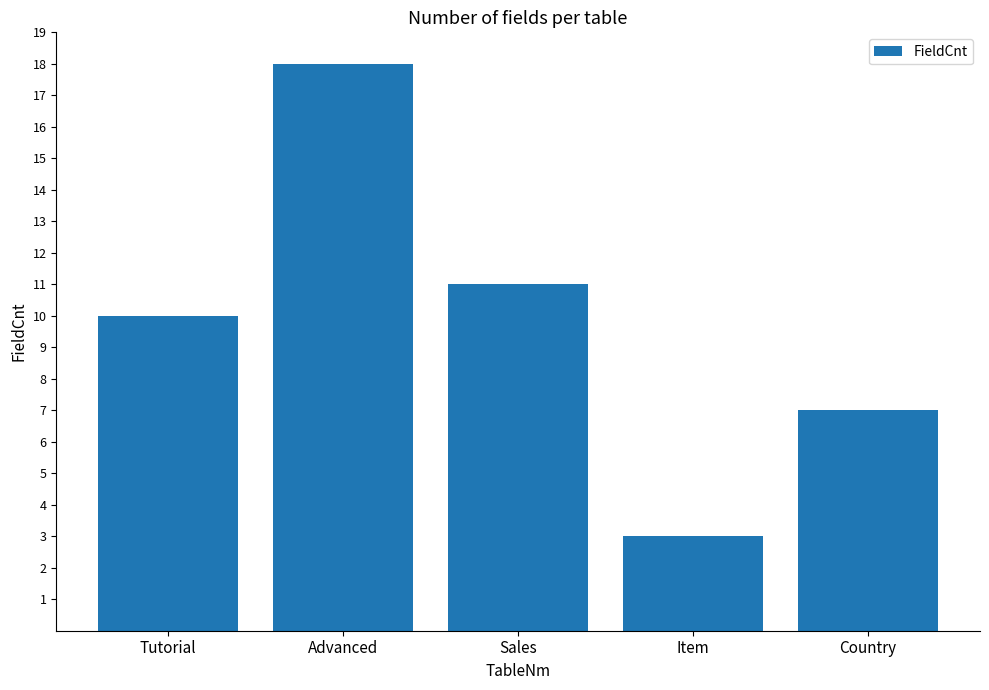

What is the sum of the values at Tutorial and Advanced?

28